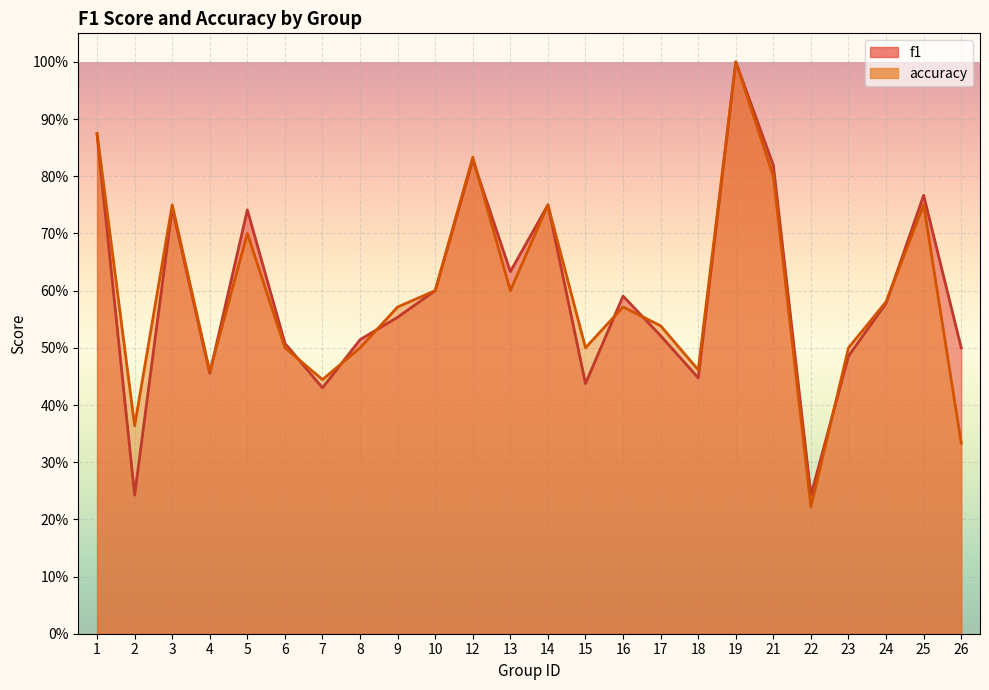

What is the approximate value of f1 at 12?

0.8